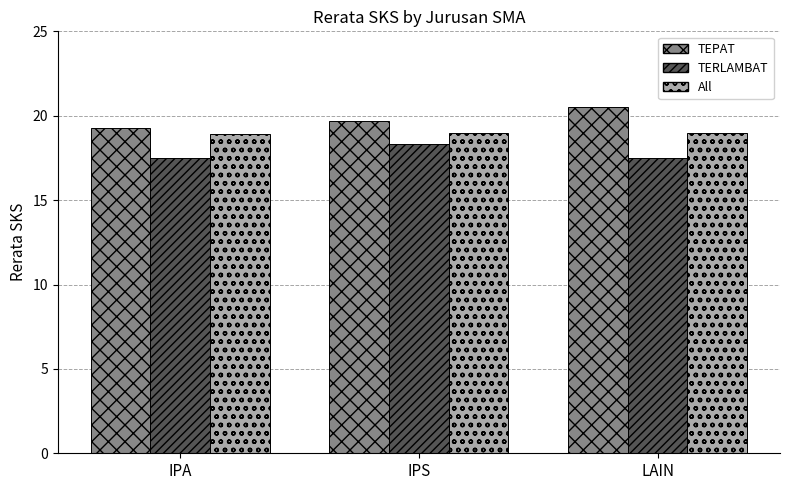

Is the value of TERLAMBAT at IPA greater than the value of TEPAT at IPS?

No